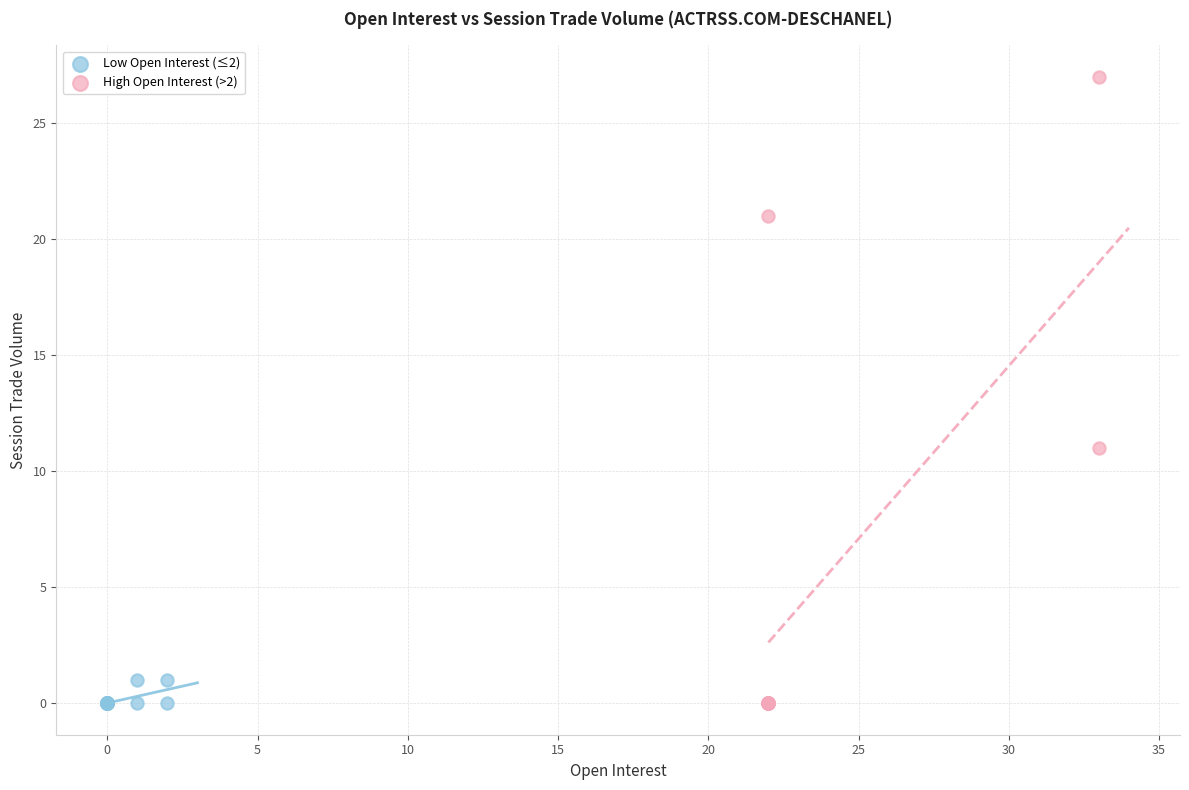

What are all the series names shown in the legend?

Low Open Interest (≤2), High Open Interest (>2)